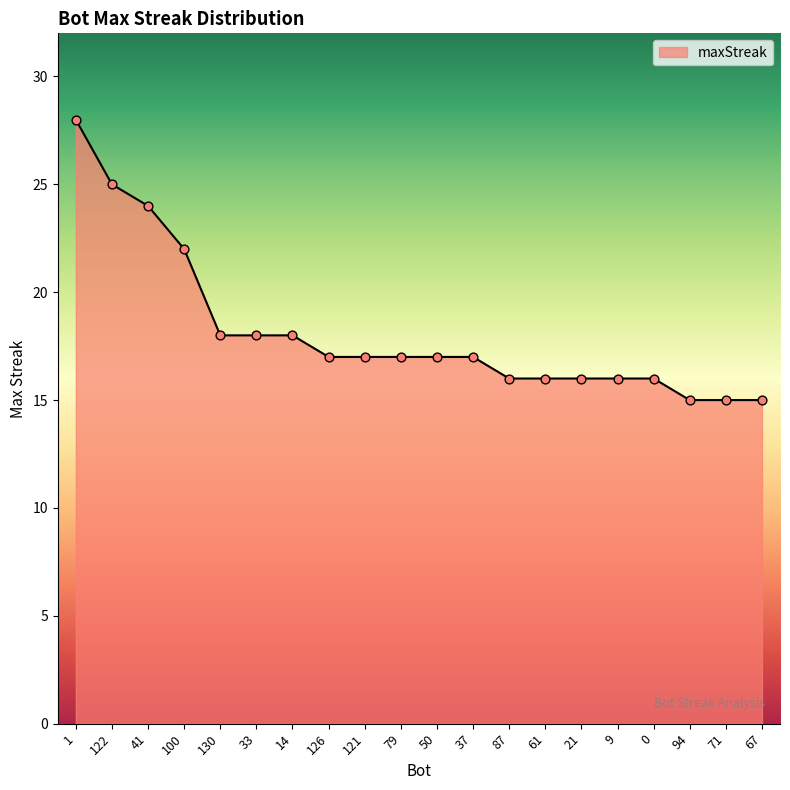

Approximately how many times larger is the value at 9 compared to 130?

0.9